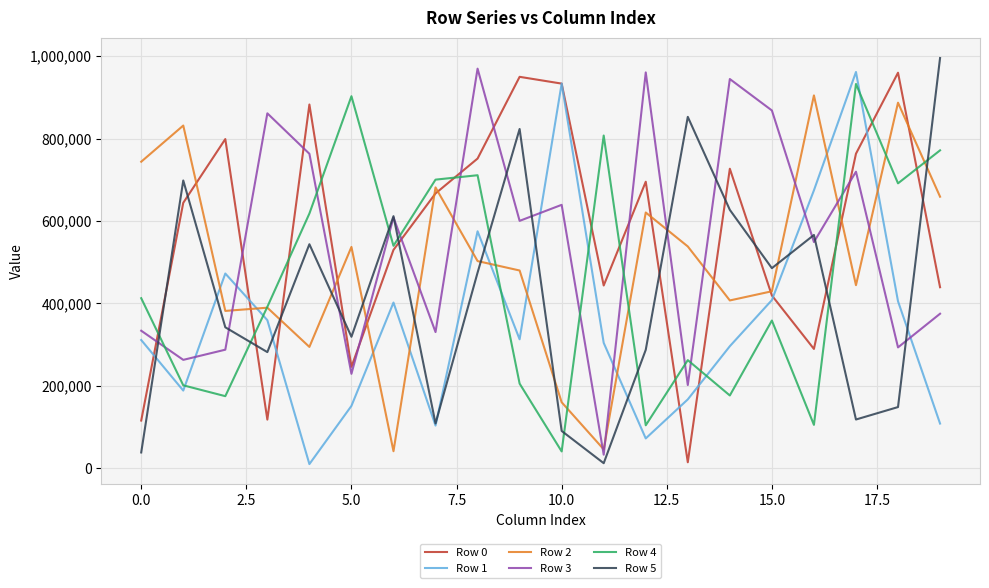

True or false: Row 2 and Row 5 cross at least once.

True